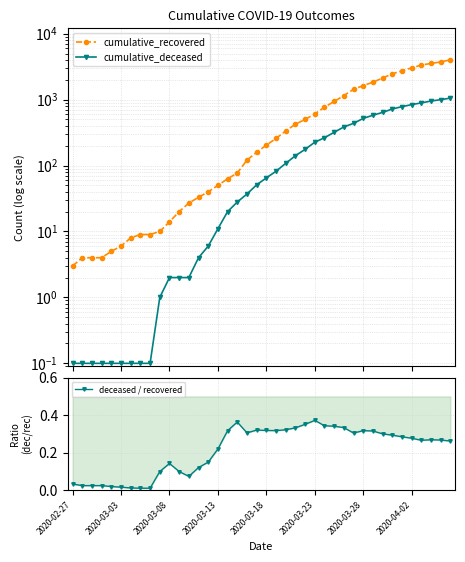

What is the difference between the maximum and minimum values in the cumulative_deceased series?

1055.9